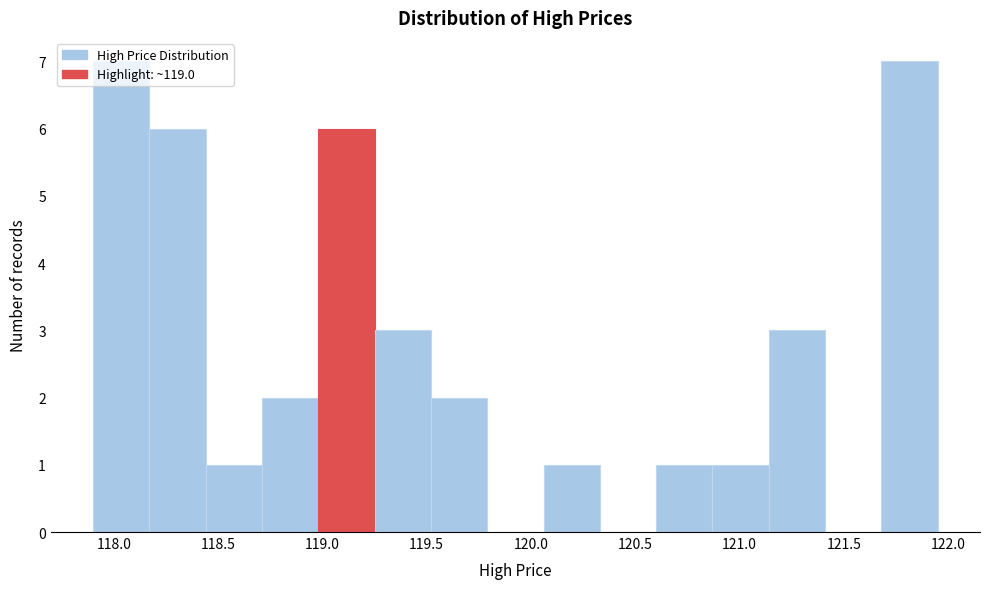

Reading left to right, transcribe this chart: for each bar, give the range it covers on the x-axis and its height. Neither the bar edges nor the heights are printed on the chart, so give them approximately, as read against the axes.

117.90 to 118.15: 7
118.15 to 118.45: 6
118.45 to 118.70: 1
118.70 to 119.00: 2
119.00 to 119.25: 6
119.25 to 119.50: 3
119.50 to 119.80: 2
119.80 to 120.05: 0
120.05 to 120.35: 1
120.35 to 120.60: 0
120.60 to 120.85: 1
120.85 to 121.15: 1
121.15 to 121.40: 3
121.40 to 121.70: 0
121.70 to 121.95: 7